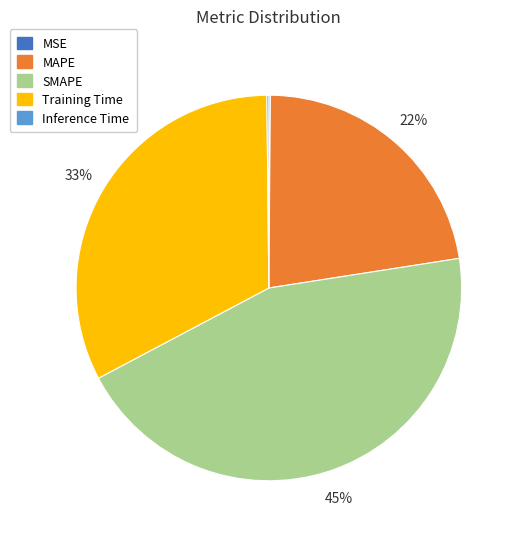

To the nearest percent, what portion does Training Time represent?

33%